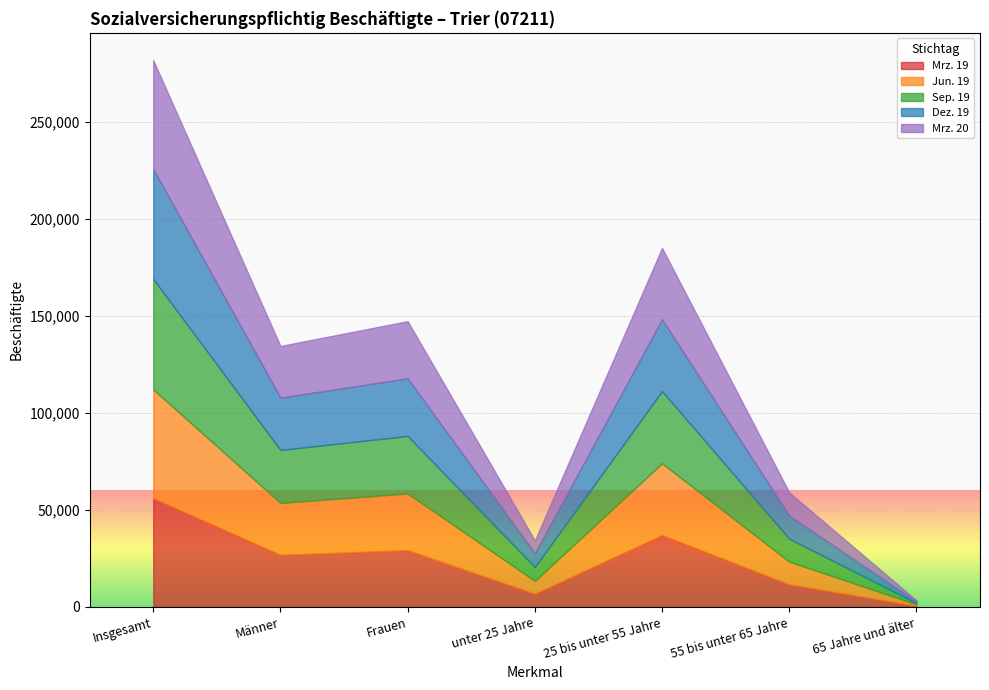

How many interior local valleys does the Mrz. 20 series have?

2